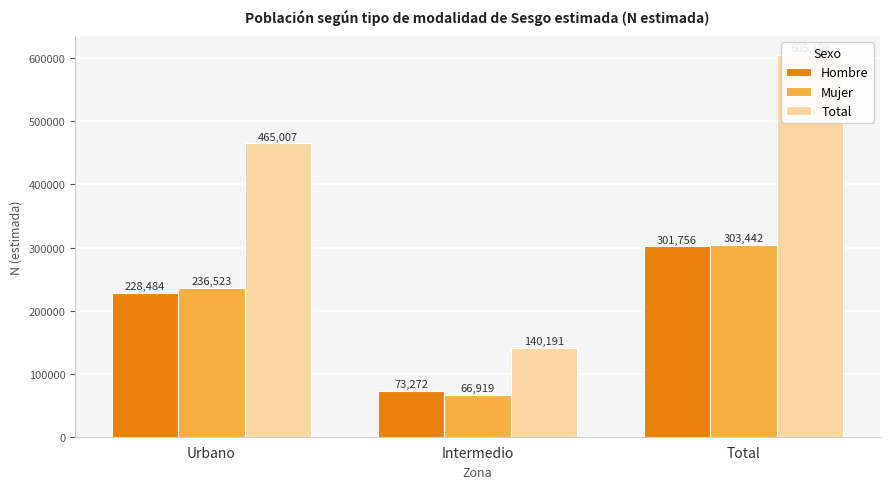

What is the maximum value for Hombre?

301756